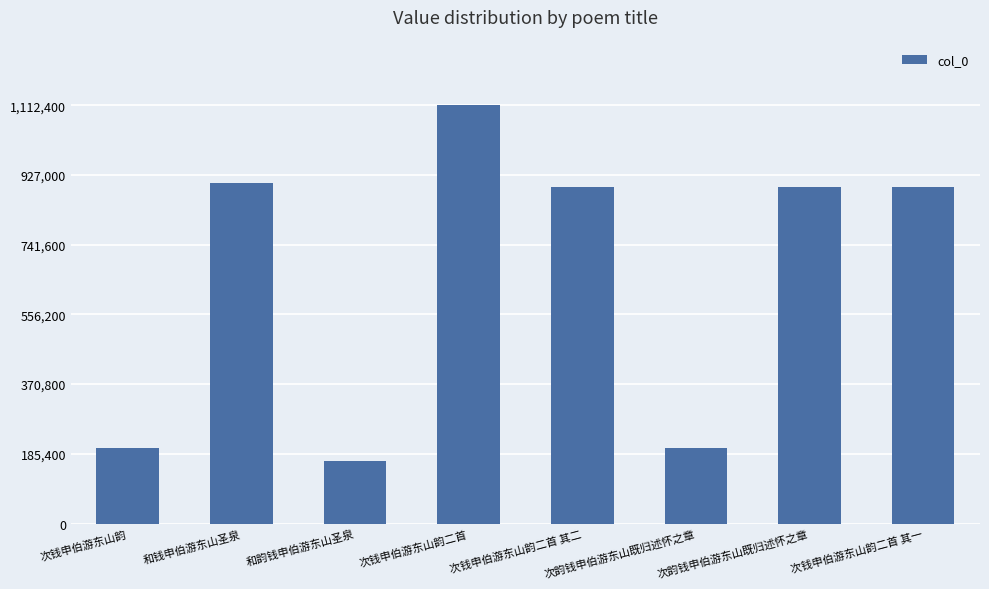

Which category has the highest value across all series?

次钱申伯游东山韵二首